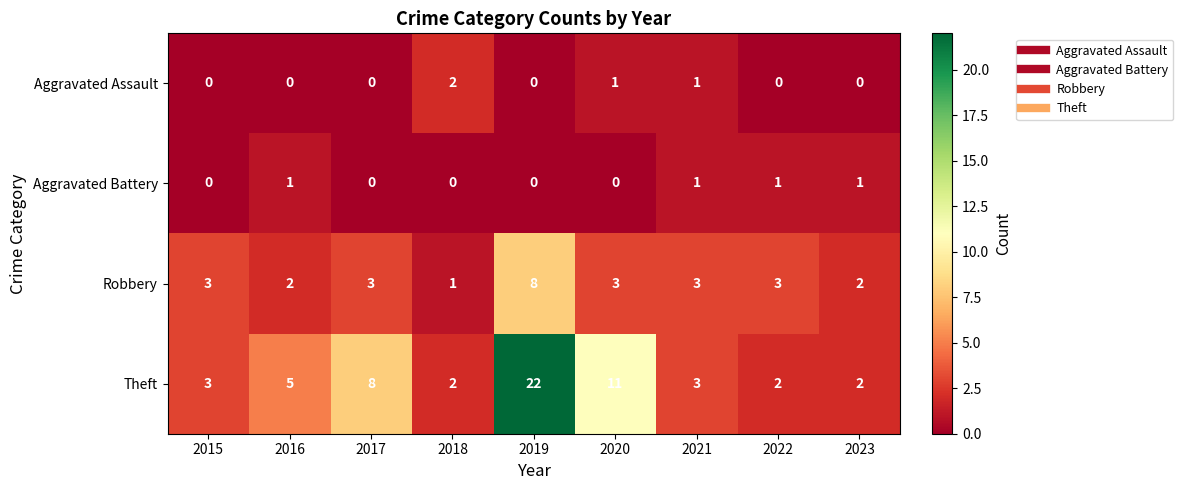

How many distinct data groups are displayed?

4